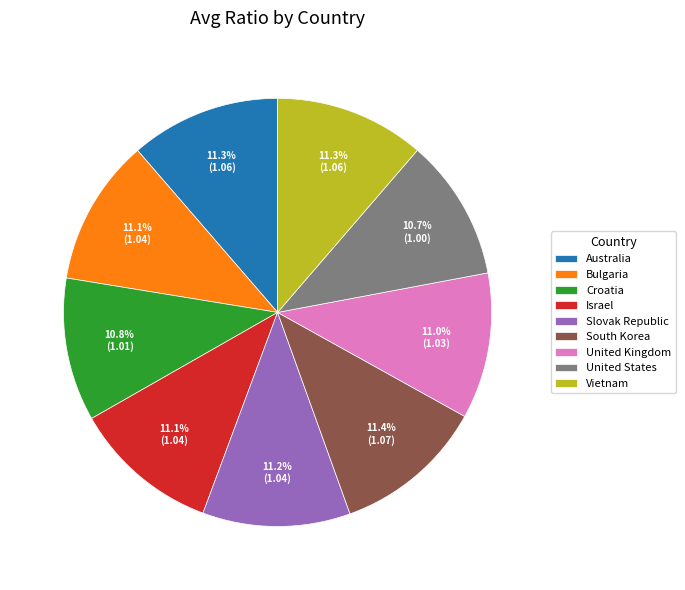

Does Australia represent more than half of the total?

No